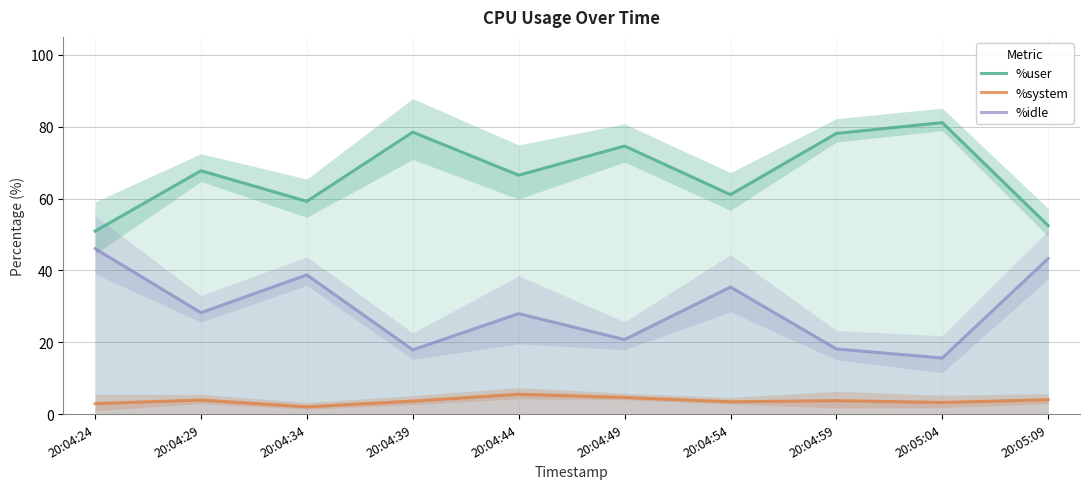

Read the %system value at 20:04:34.

2.0